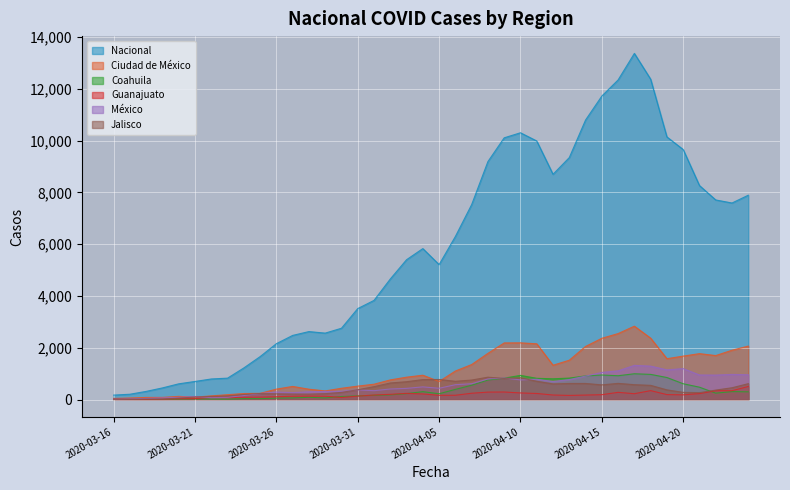

What is the label of the 10th point from the right?

2020-04-15